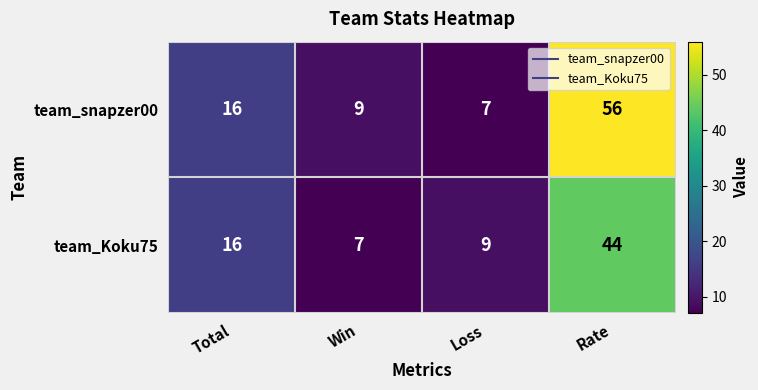

Reading right to left, what are all the values shown in this chart?

team_snapzer00: 56	7	9	16
team_Koku75: 44	9	7	16